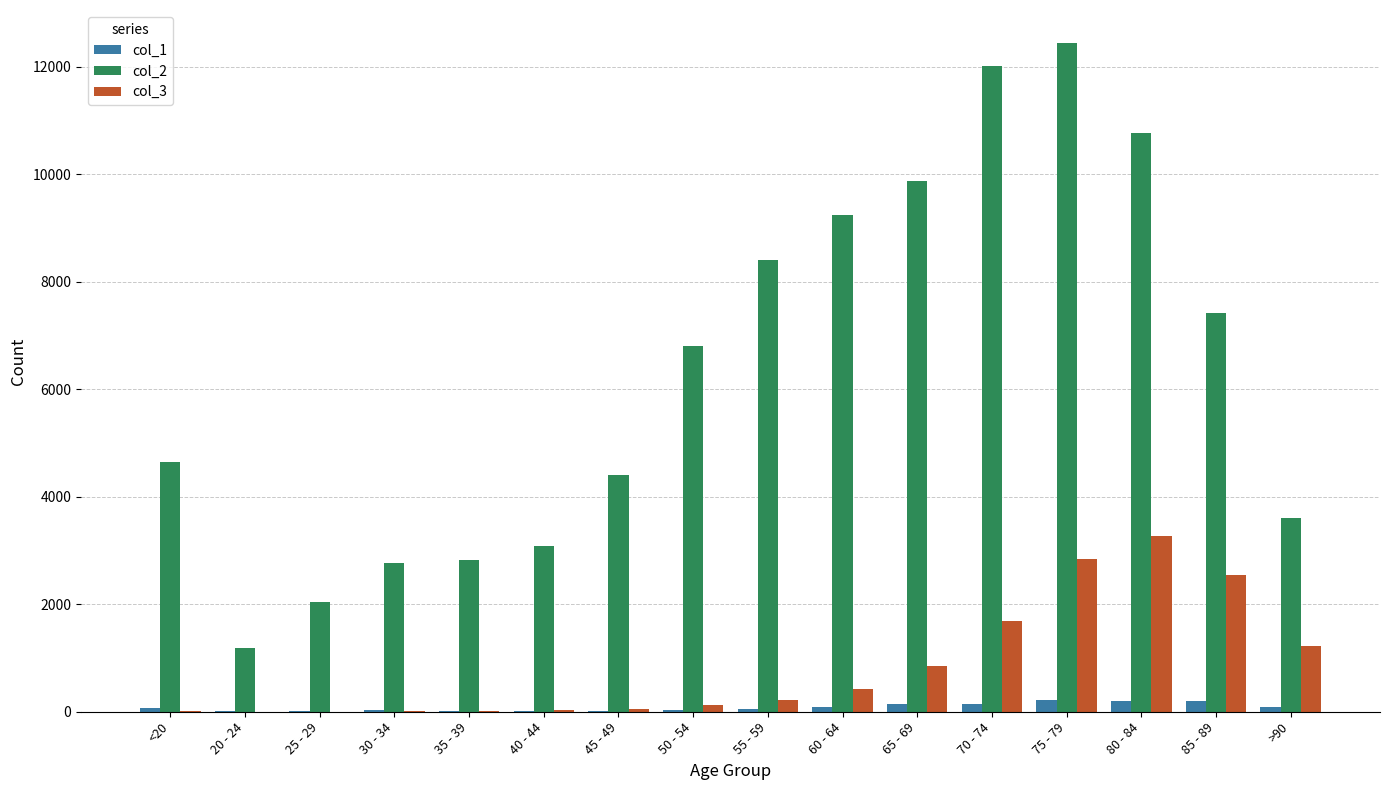

The value of col_2 at 85 - 89 is 7417. True or false?

True